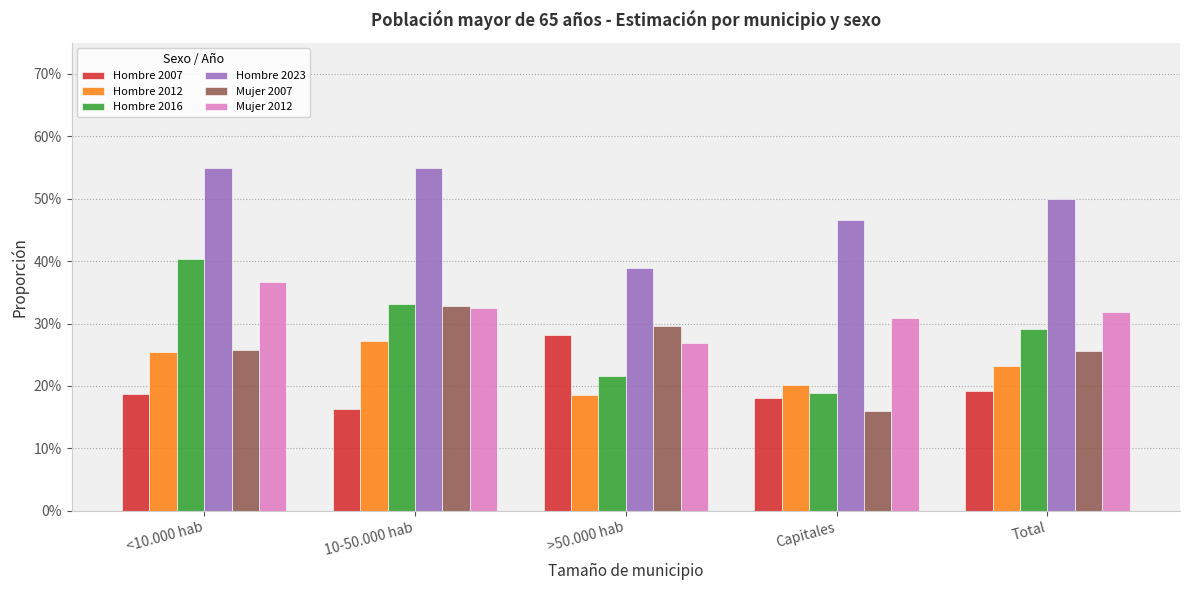

Which series has the widest spread of values?

Hombre 2016